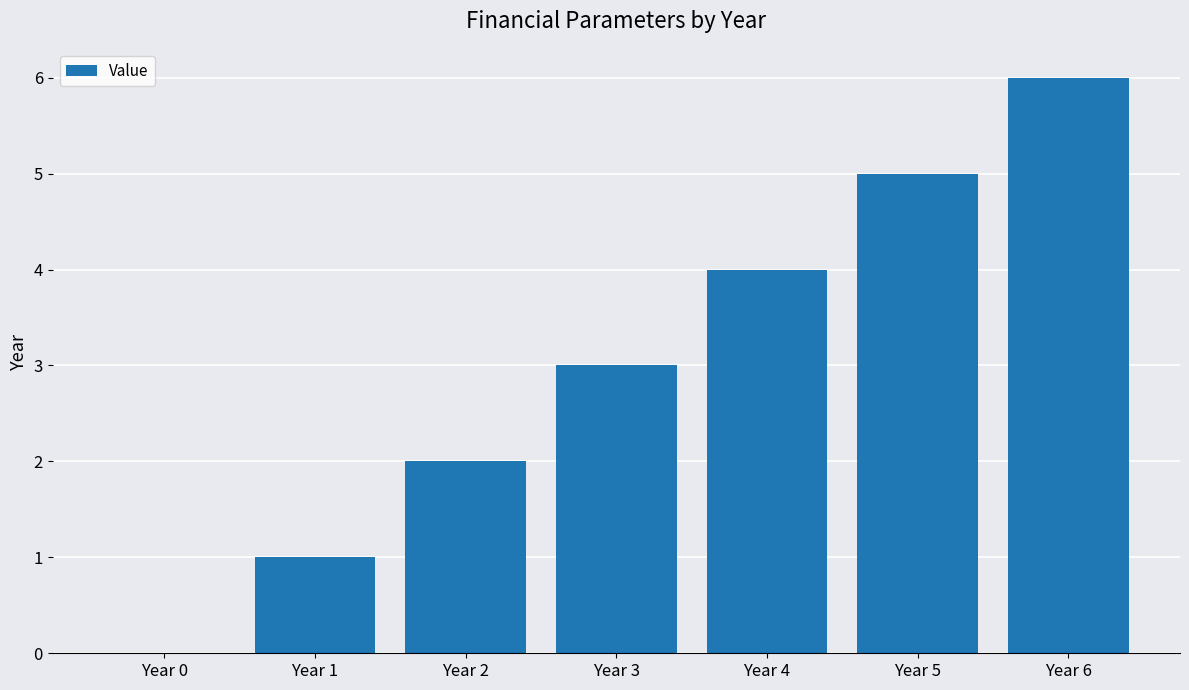

What is the greatest value displayed?

6